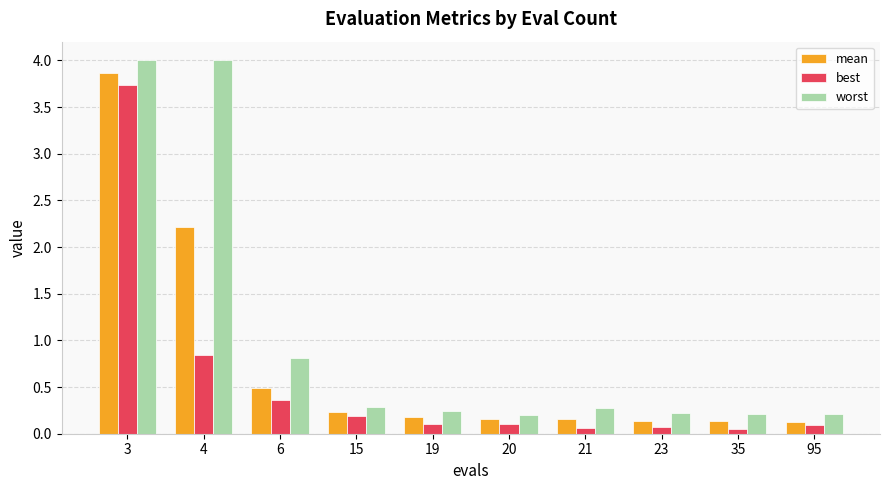

List the series in order of their peak value, lowest first.

best, mean, worst